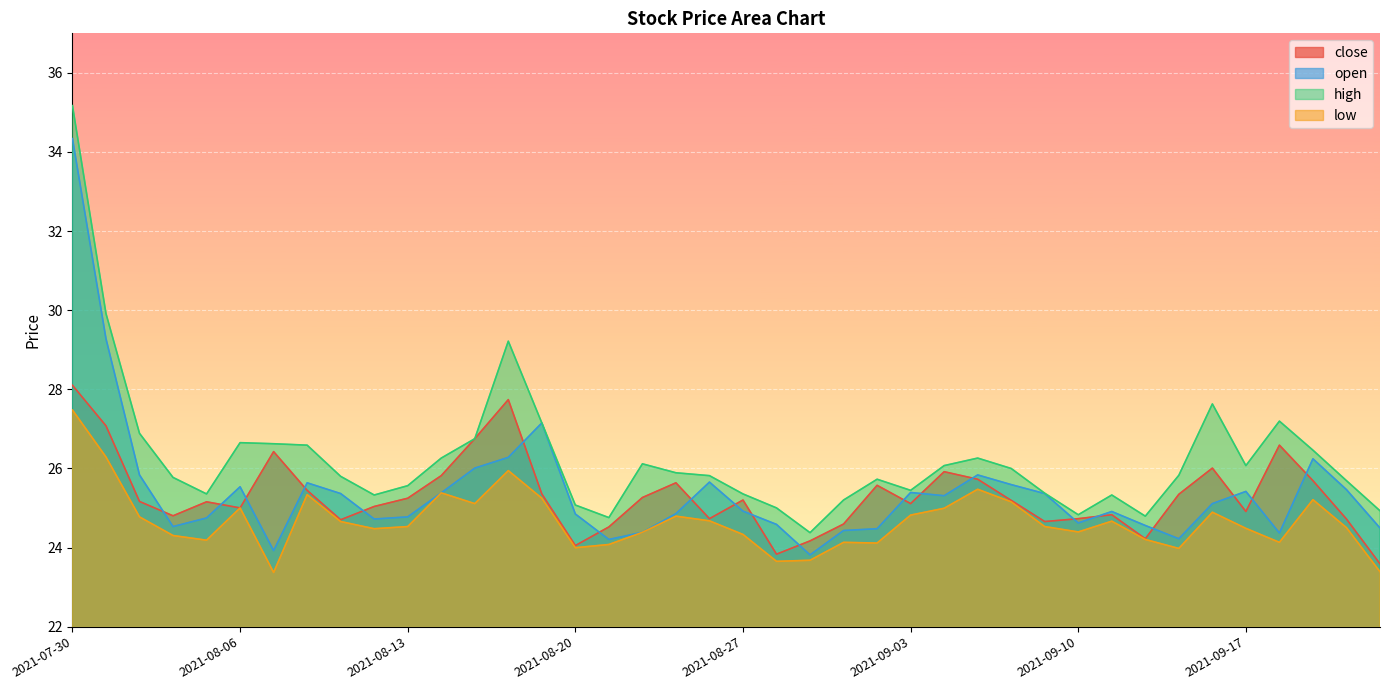

At which label does high reach its minimum?

2021-08-31